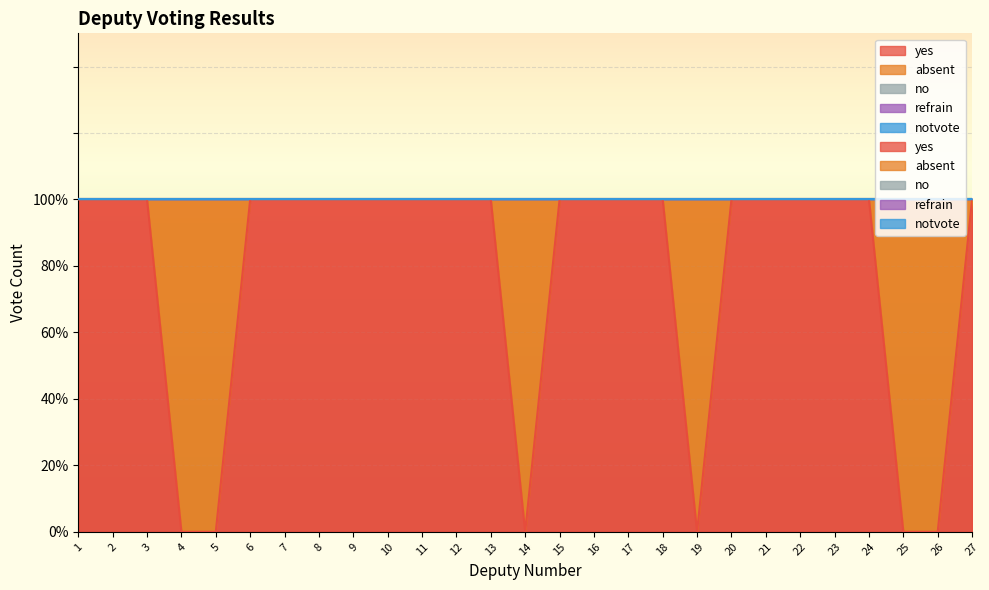

At which category is the sum across all series the highest?

1